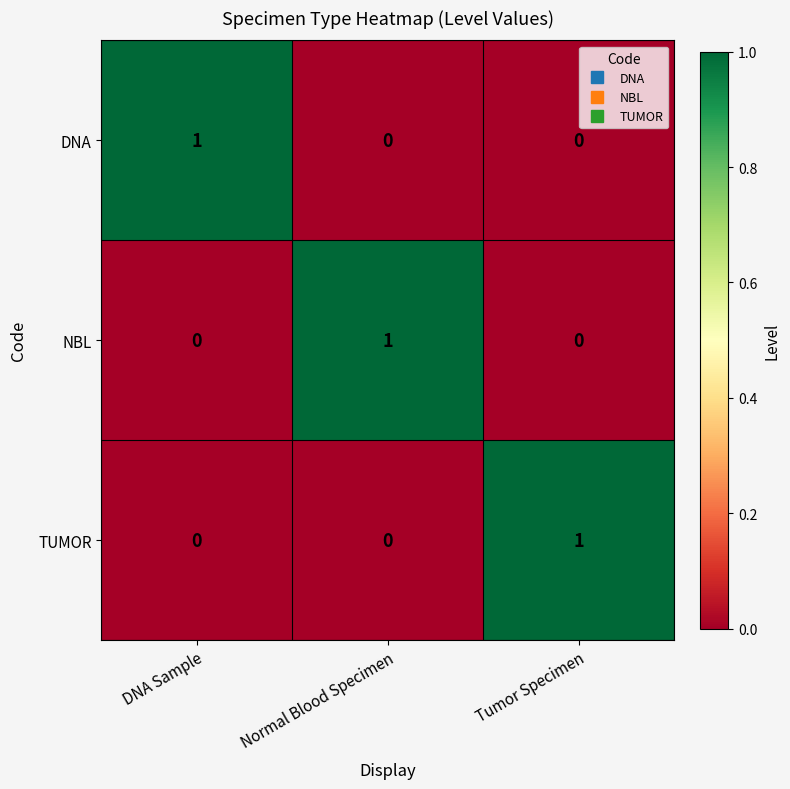

Is the value of TUMOR at Tumor Specimen greater than the value of DNA at Normal Blood Specimen?

Yes